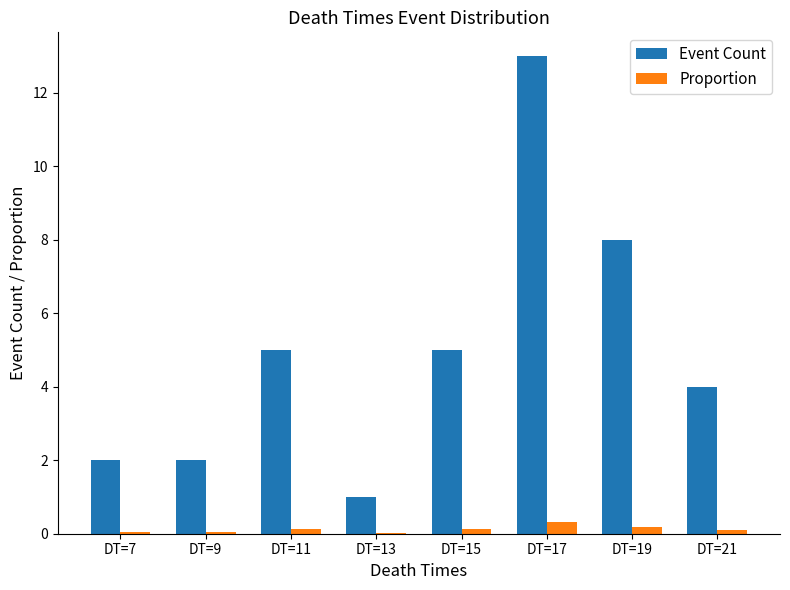

What is the sum of all Proportion values?

1.0